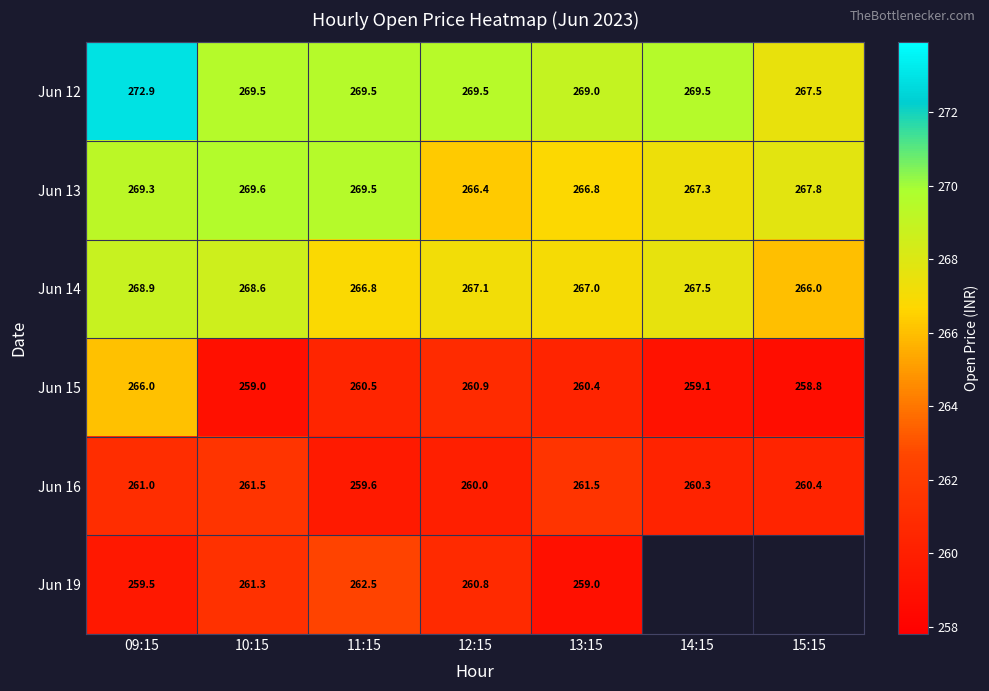

Between 15:15 and 09:15, which is larger?

09:15